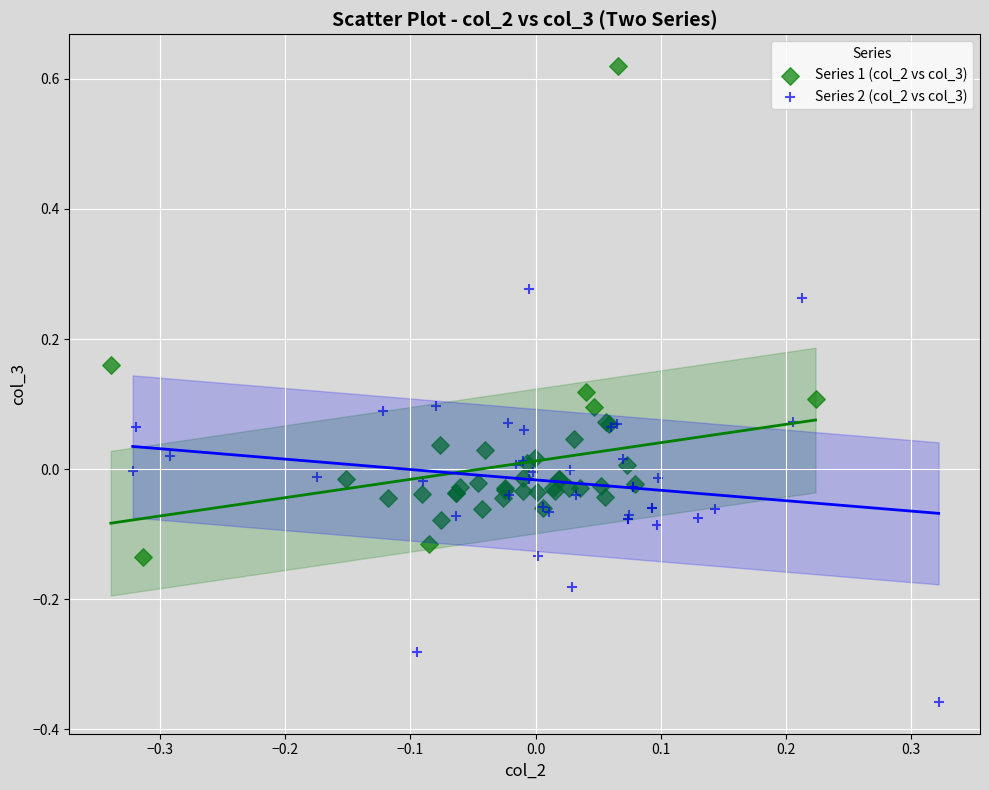

What are all the series names shown in the legend?

Series 1 (col_2 vs col_3), Series 2 (col_2 vs col_3)